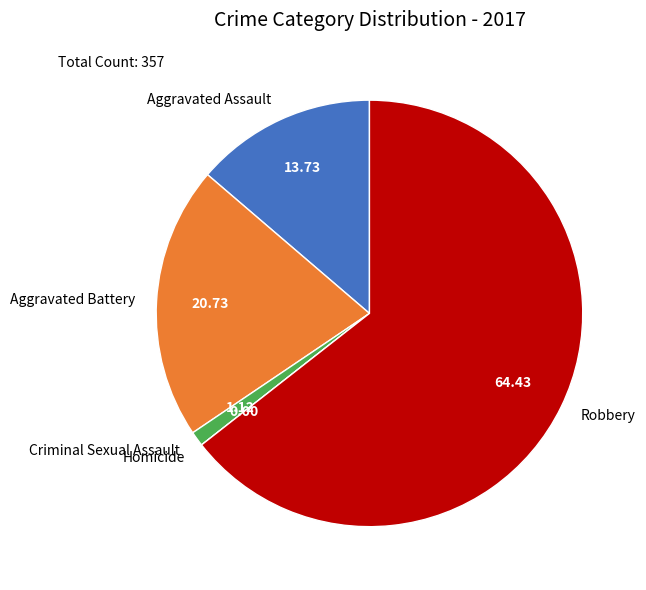

Which category has the biggest portion of the pie?

Robbery